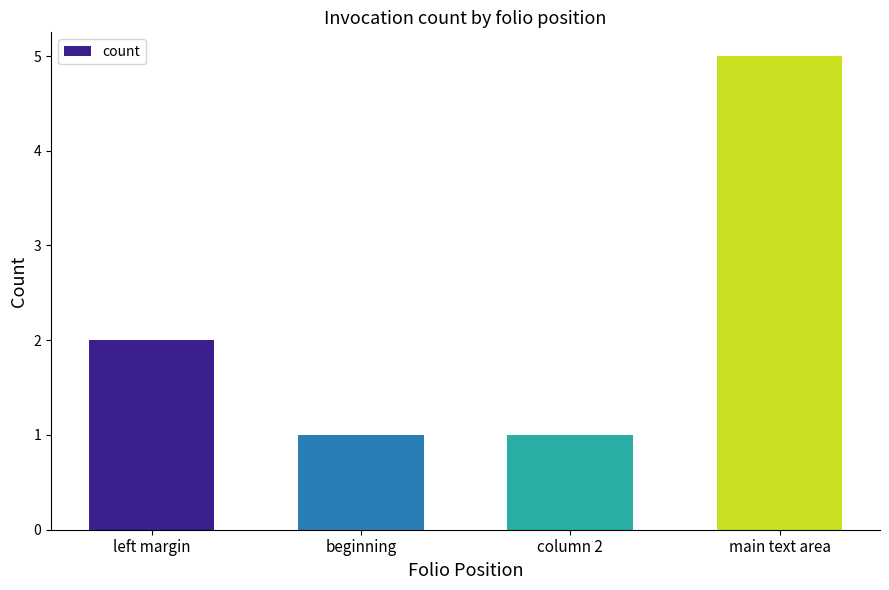

What is the difference between the maximum and second lowest values?

4